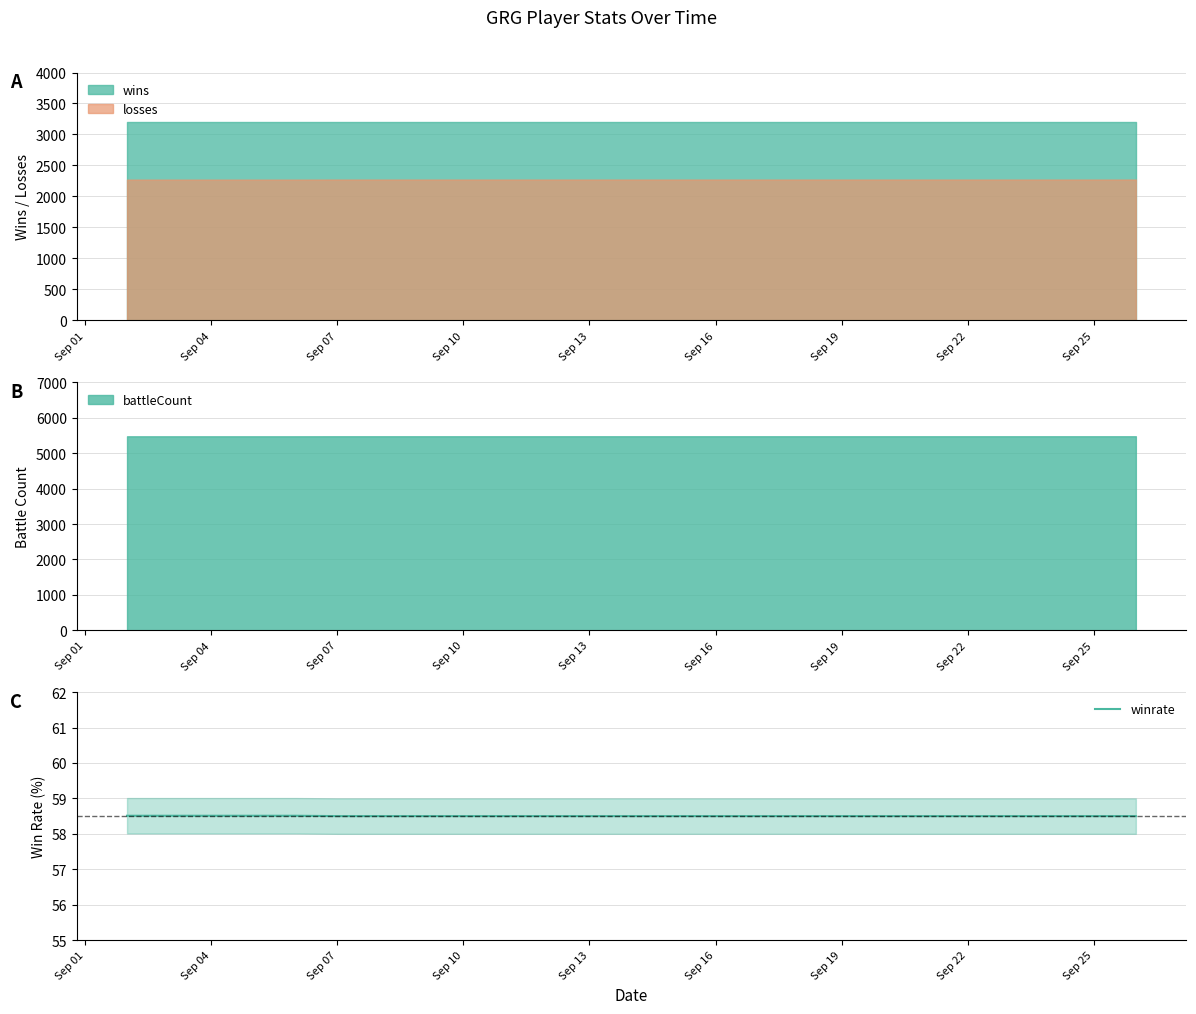

What is the lowest value of the winrate series?

58.5